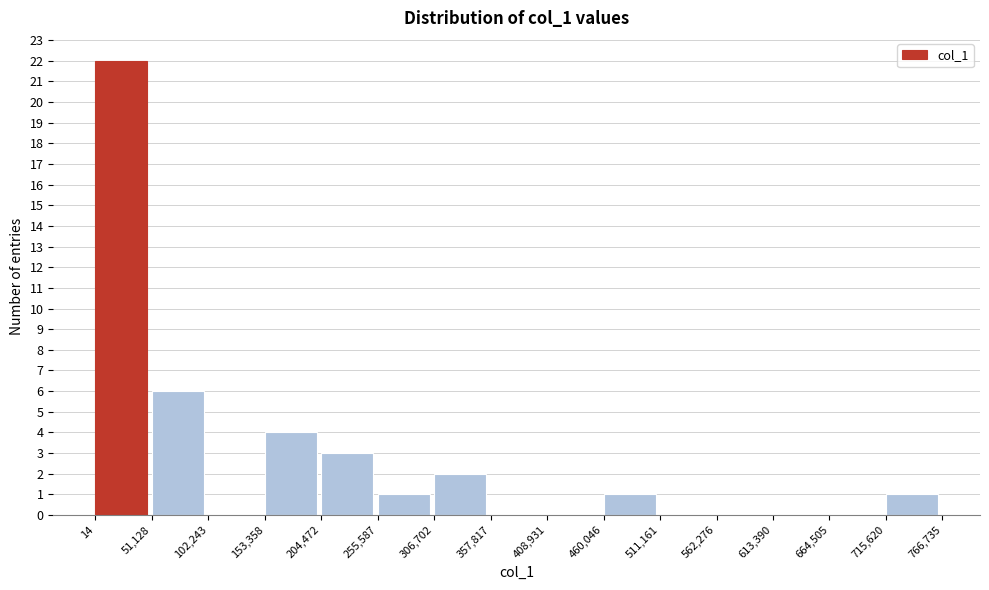

Which range on the x-axis has the tallest bar?

14 to 51,128